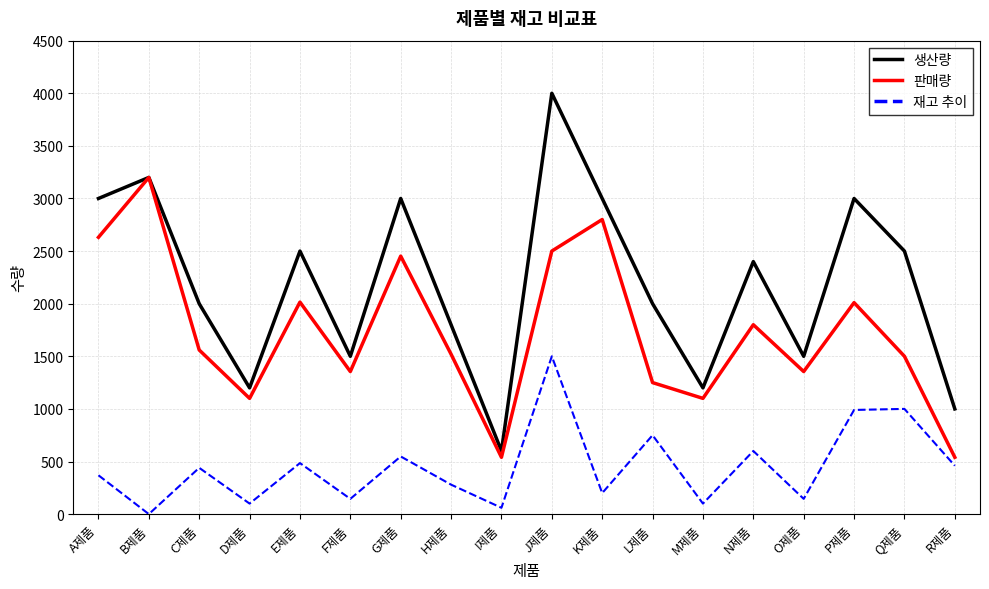

The value of 판매량 at G제품 is 2452. True or false?

True